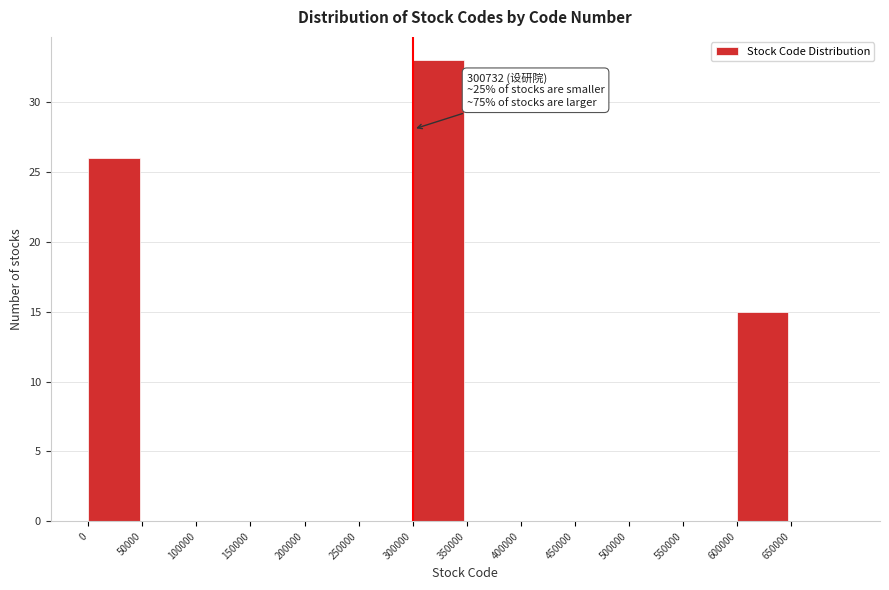

Over which range of the x-axis is the bar tallest?

300000 to 350000